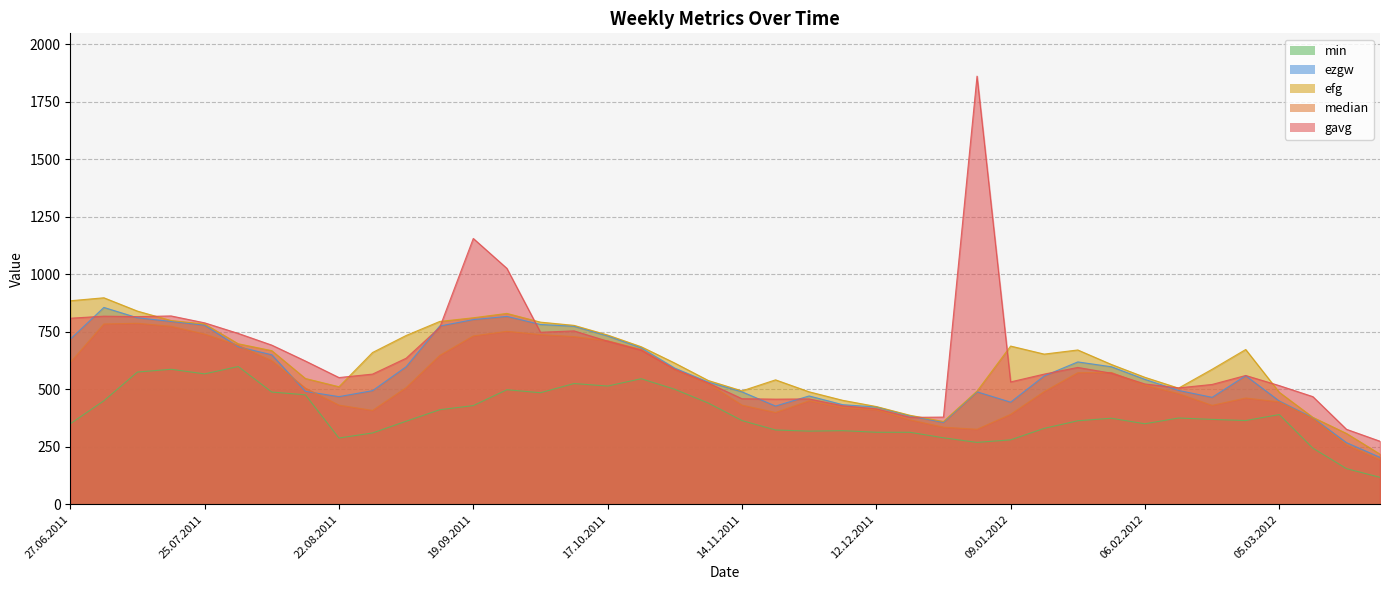

What are all the series names shown in the legend?

min, ezgw, efg, median, gavg